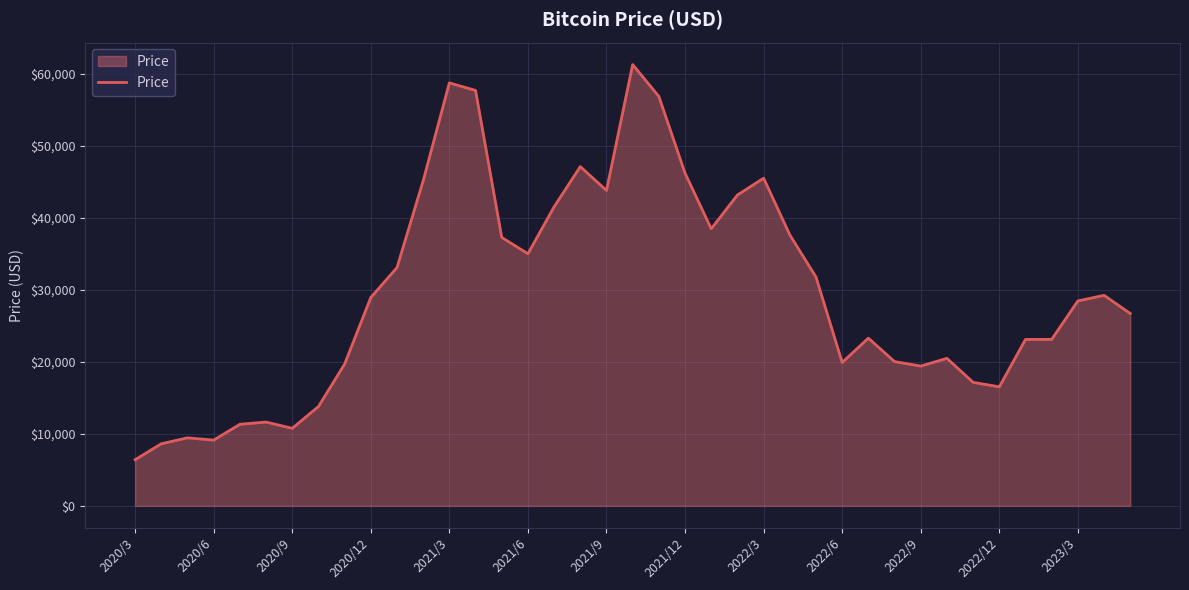

What is the maximum value shown in the chart?

61309.6